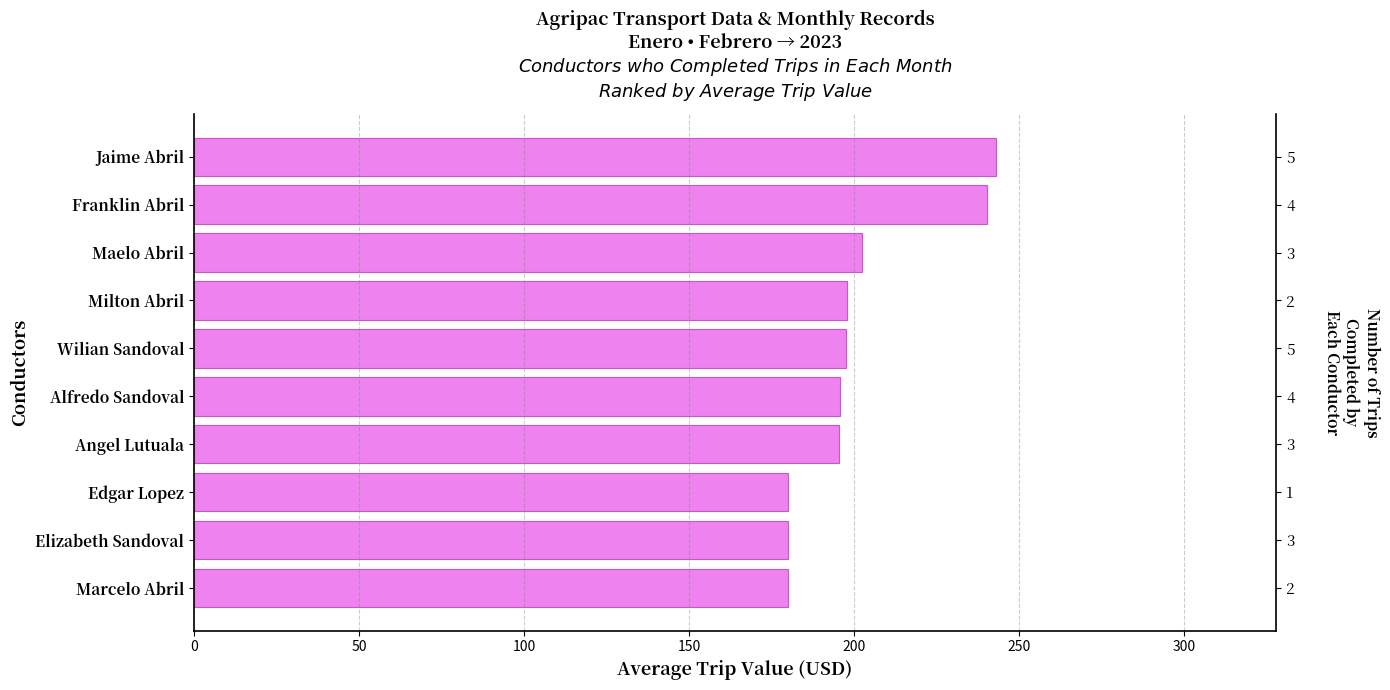

How many categories are shown in the chart?

10